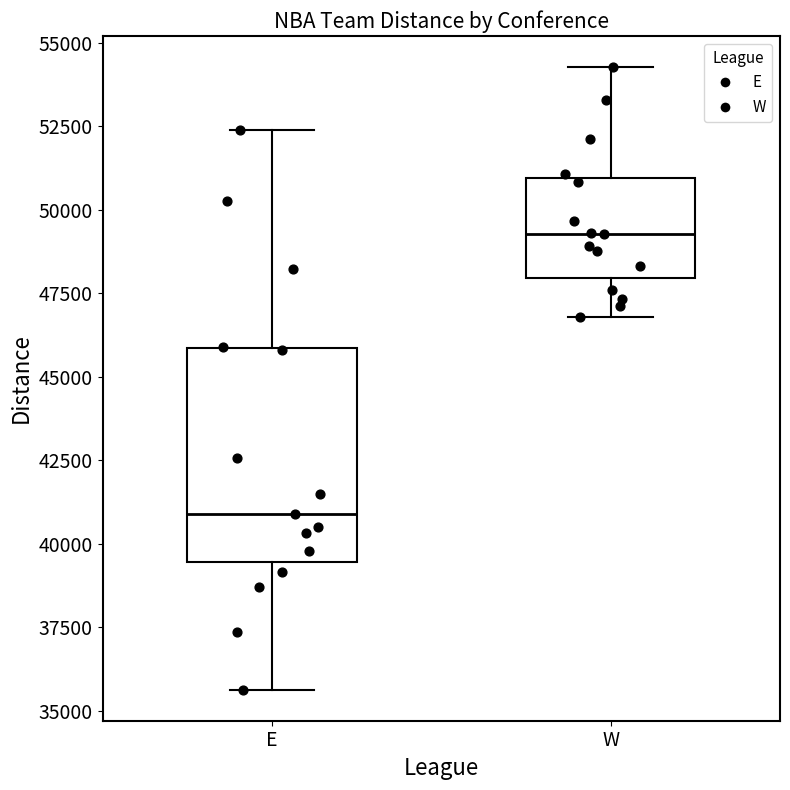

Where is the lower edge of the box for W on the y-axis? The values are not printed on the chart, so give them approximately, as read against the axis.

48000